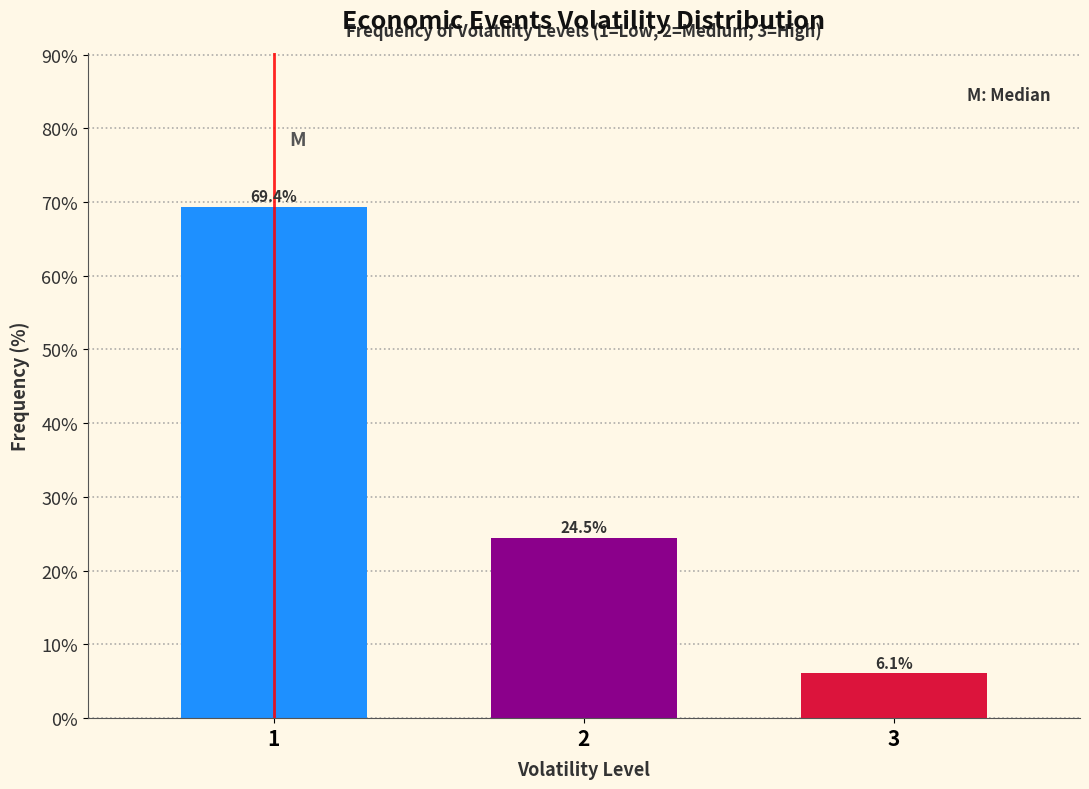

Reading left to right, what are all the values shown in this chart?

1=69.4	2=24.5	3=6.1